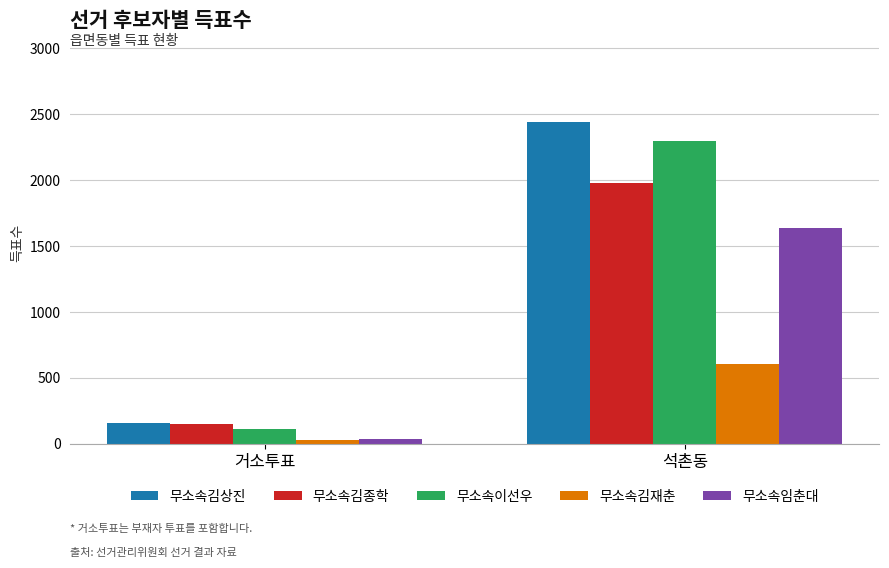

Where is 무소속임춘대 nearest to the value 834?

거소투표